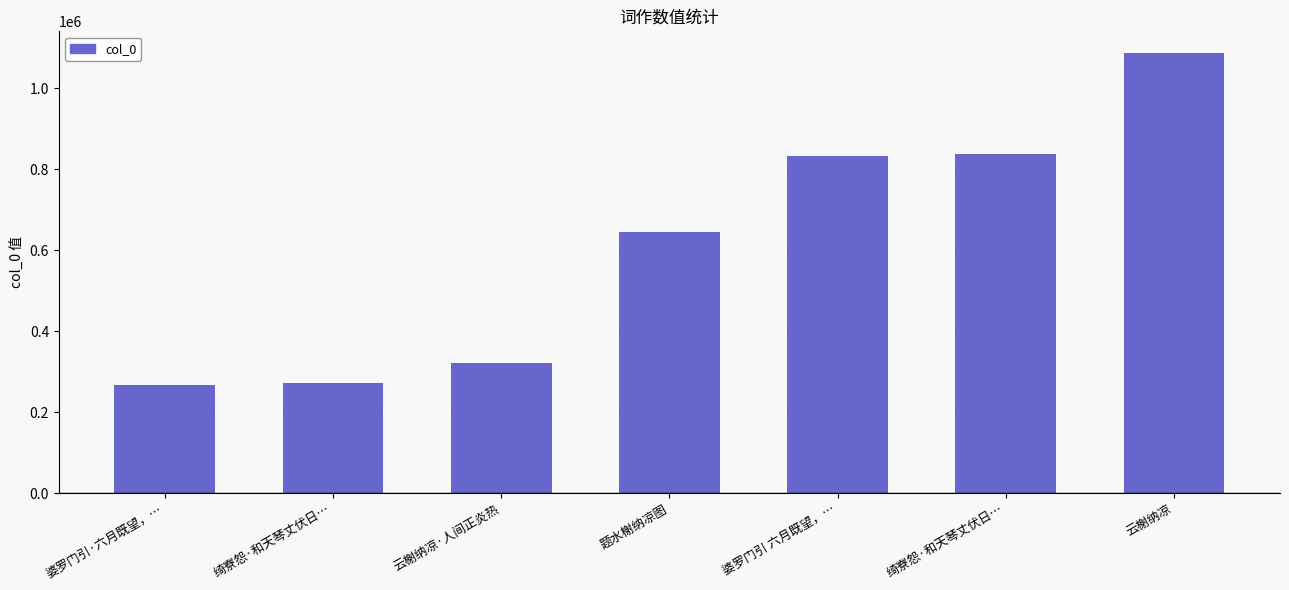

How many data points are less than 644054?

3